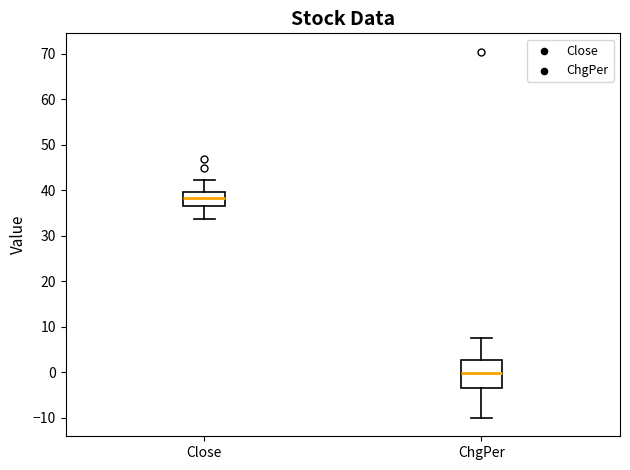

Reading left to right, read every box against the y-axis: the position of its median line, the range the box covers, and the ends of its whiskers. The values are not printed on the chart, so give them approximately, as read against the axis.

Close: median 38, box 37 to 40, whiskers 34 to 42
ChgPer: median 0, box -3 to 3, whiskers -10 to 7